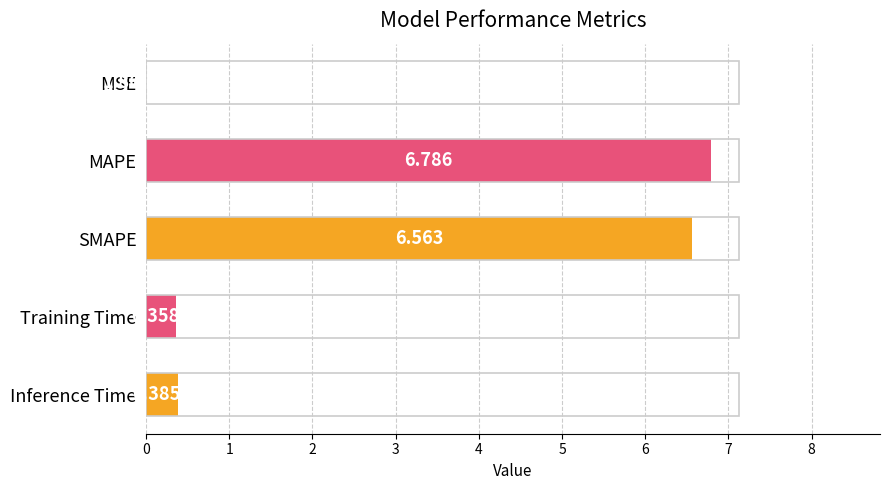

What is the sum of all values?

14.1